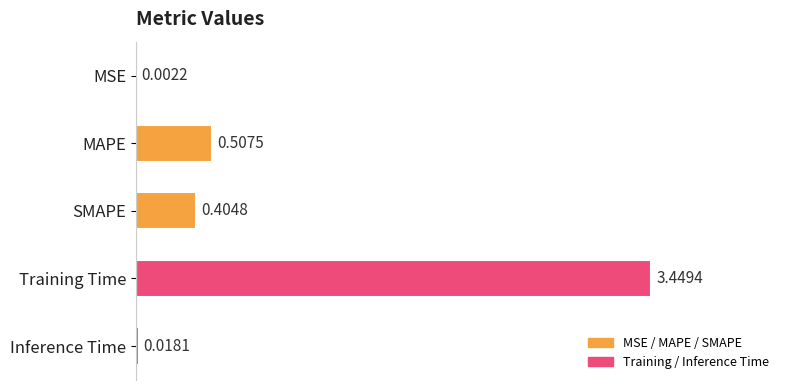

What is the change in value from Training Time to Inference Time?

-3.4